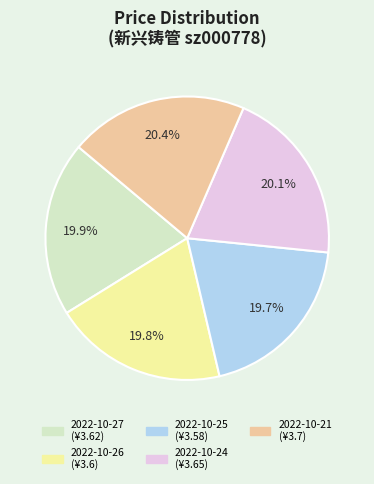

What percentage is the 2022-10-21 slice, to the nearest percent?

20%